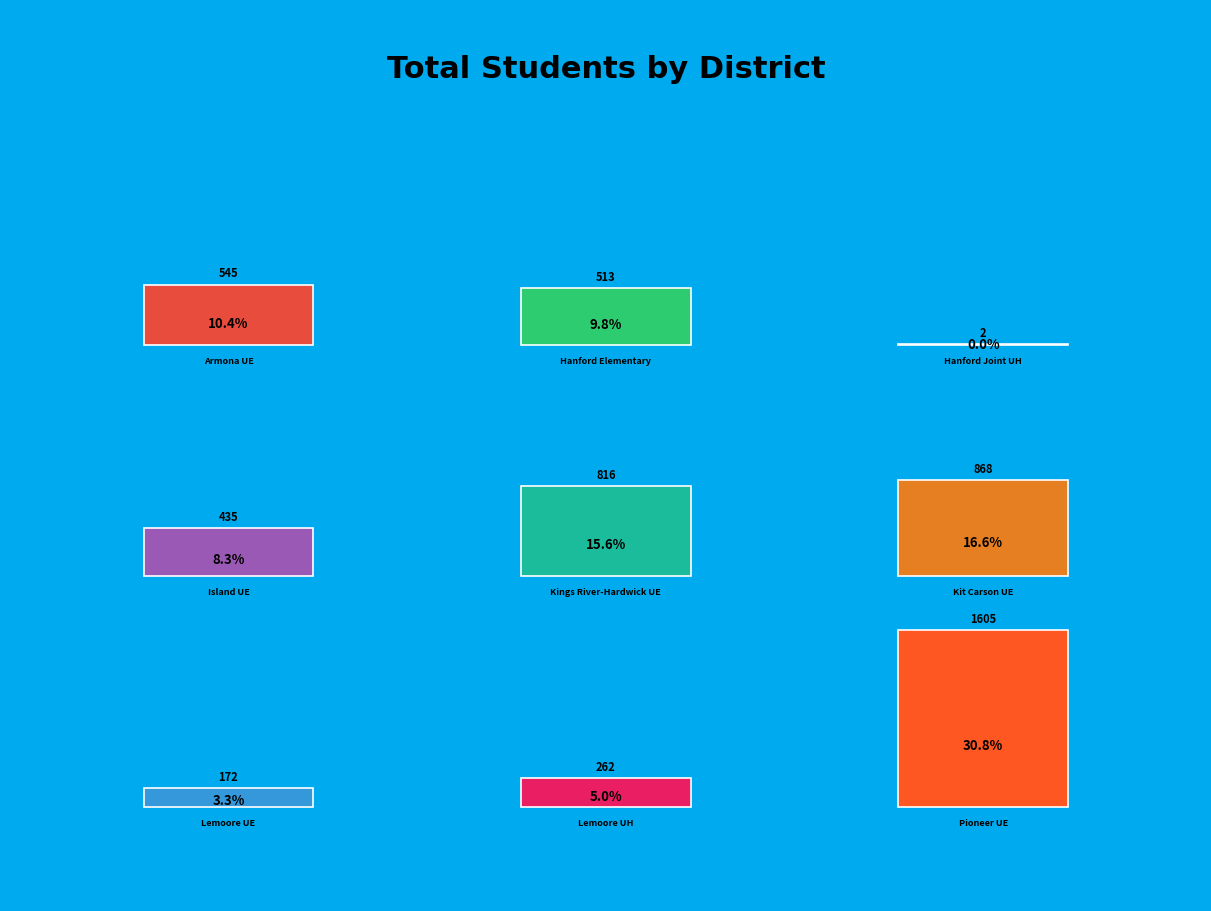

What is the ratio of the value at Island Union Elementary to the value at Lemoore Union High?

1.7